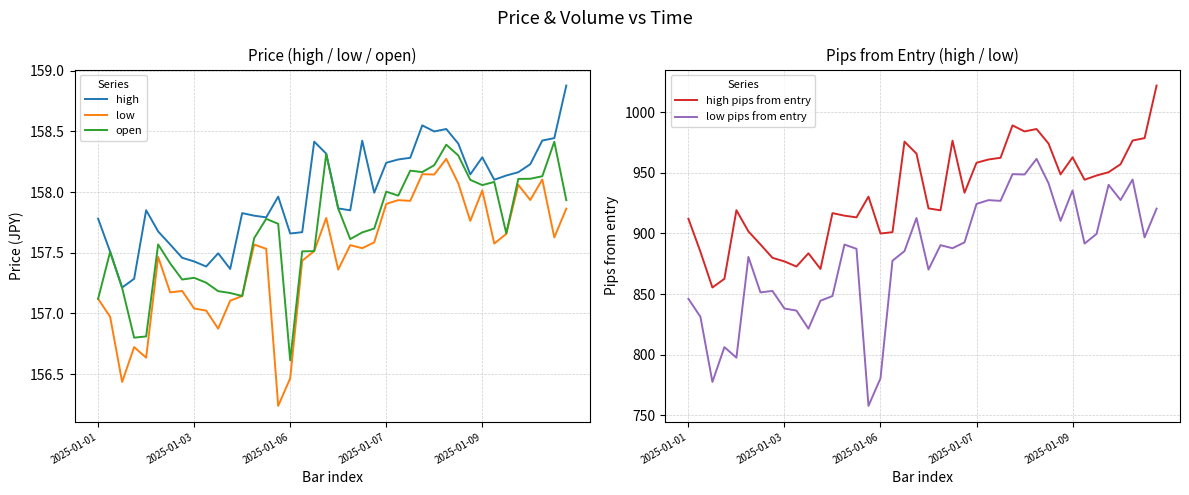

True or false: high and low intersect in this chart.

False